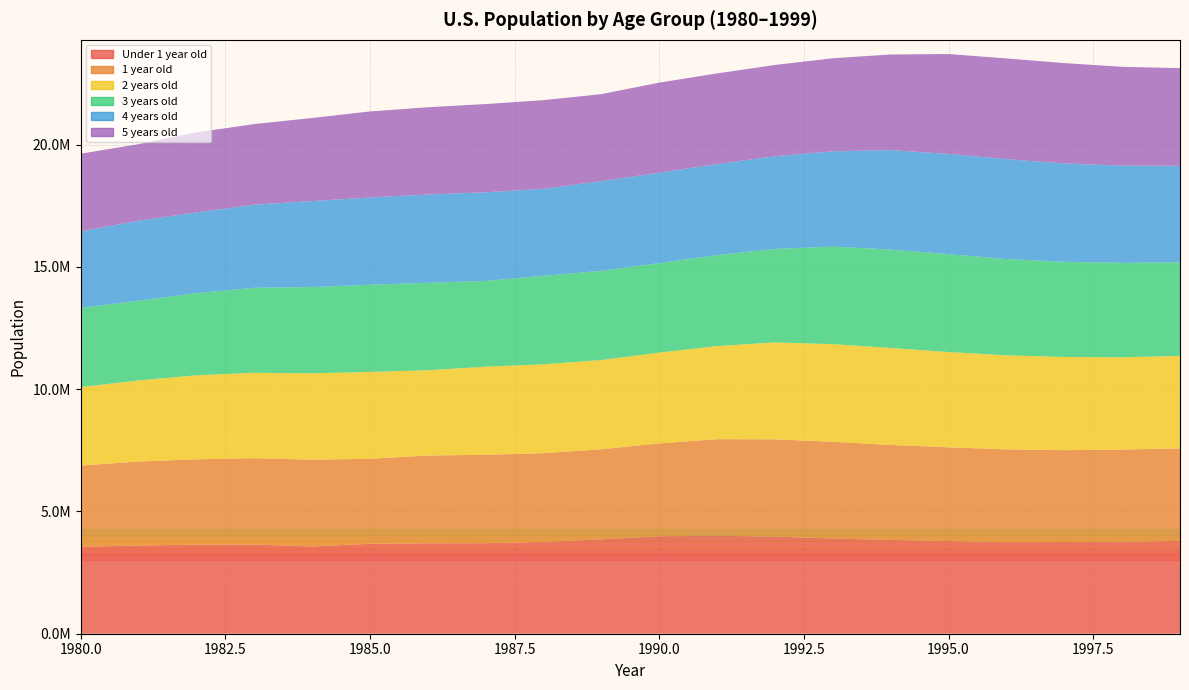

Reading left to right, list all the values displayed in this chart.

Under 1 year old: 3559857	3607440	3643570	3649184	3571901	3678641	3699552	3703278	3756531	3858426	3986488	4003780	3972775	3894191	3837113	3791386	3744999	3751141	3762809	3795762
1 year old: 3315535	3436005	3489139	3530264	3543520	3476794	3587714	3615305	3627905	3684924	3798100	3953336	3978057	3955183	3882132	3832267	3793945	3755827	3768112	3784001
2 years old: 3210169	3314474	3436728	3490553	3534437	3551533	3487636	3601784	3635067	3650190	3712522	3806523	3963541	3992724	3968620	3896142	3847031	3811084	3773397	3783695
3 years old: 3238099	3260929	3361224	3478505	3527196	3566160	3578320	3508776	3619632	3645954	3660016	3722775	3823718	3989373	4022773	4003956	3936378	3893717	3861808	3826501
4 years old: 3127524	3273871	3297168	3398377	3517851	3568493	3609279	3623062	3556285	3668564	3699321	3721632	3789950	3897804	4066224	4102754	4085919	4020902	3978797	3945585
5 years old: 3179868	3128726	3273883	3295766	3397284	3517699	3568272	3610115	3626544	3559366	3681034	3707078	3732466	3805253	3911606	4080906	4118615	4104267	4039711	3995596